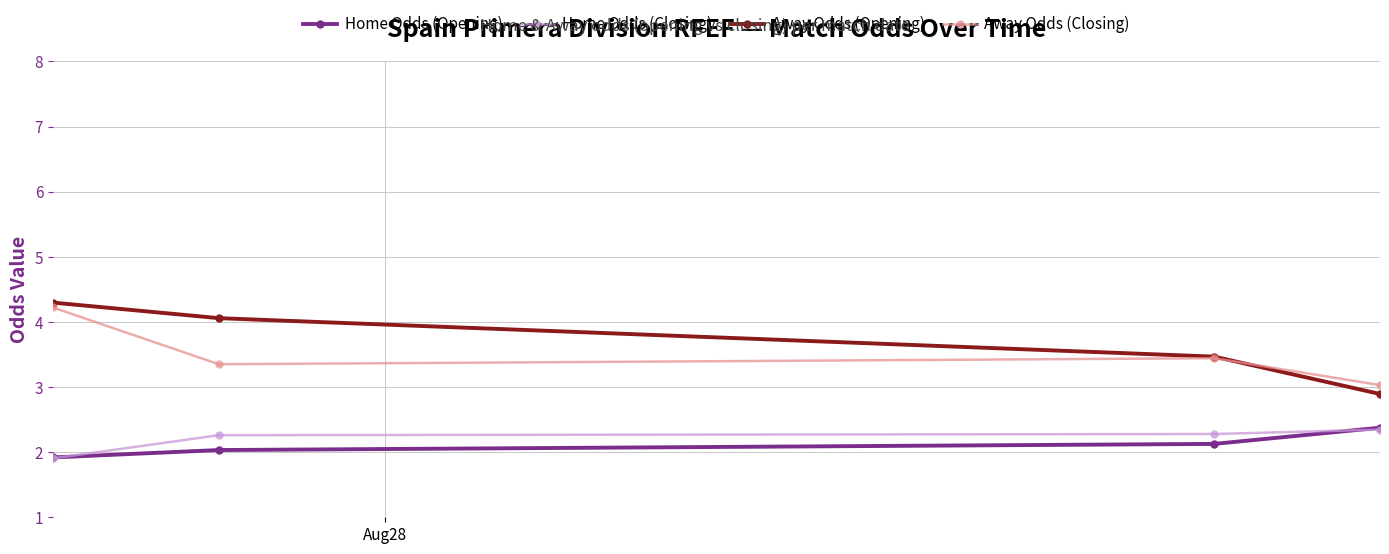

What is the value of the Away Odds (Opening) point at the 1st from the left?

4.3